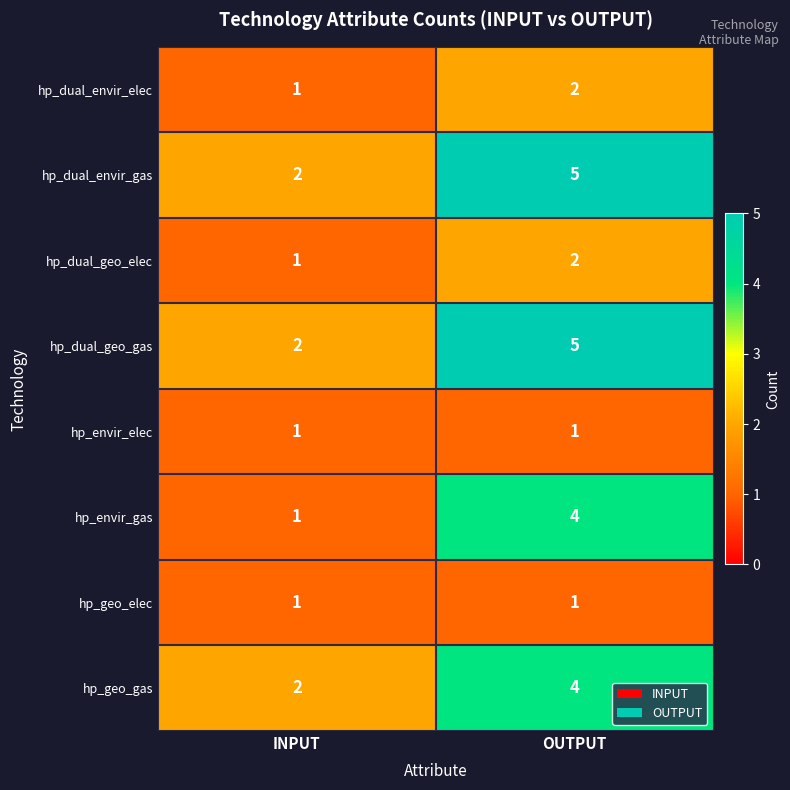

Where is hp_dual_envir_gas nearest to the value 3?

INPUT